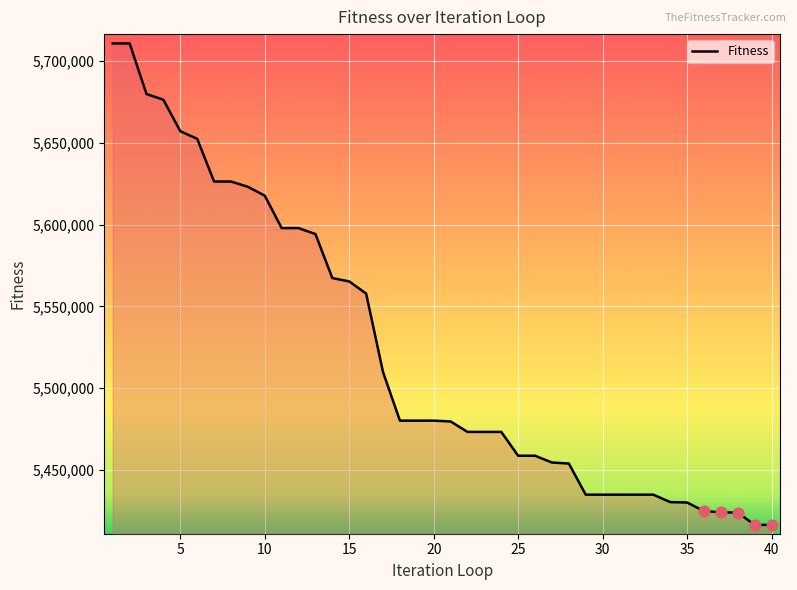

What is the minimum value shown in the chart?

5416286